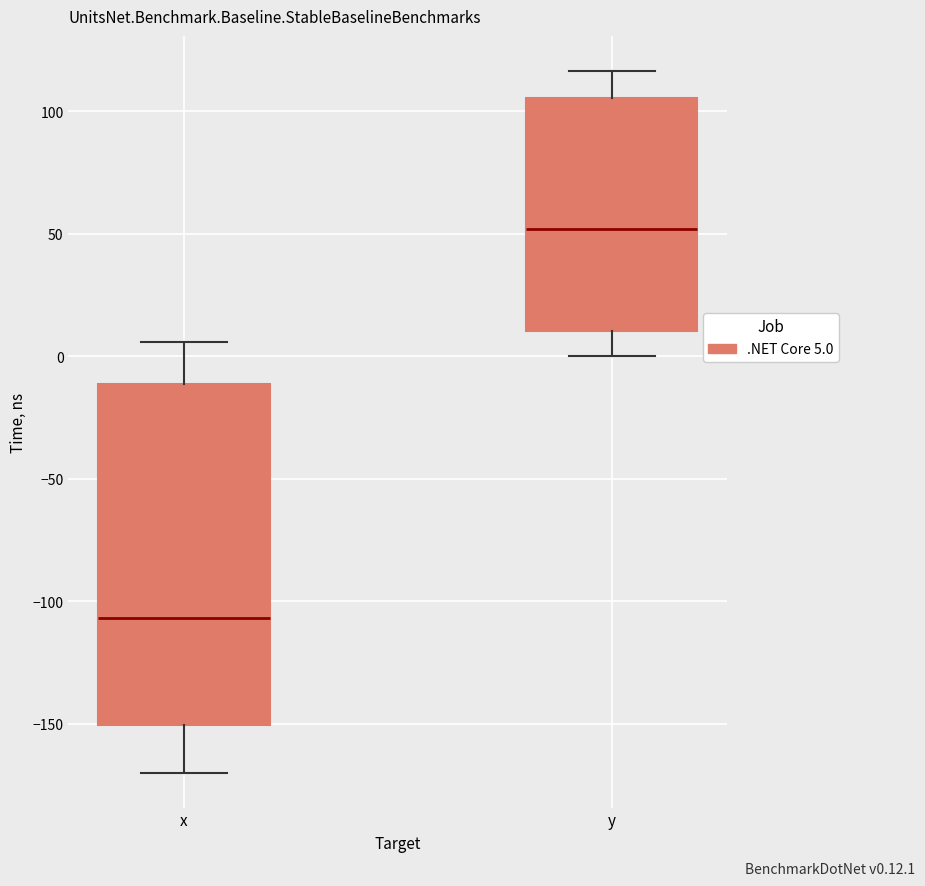

Where does the median line of the box for y sit on the y-axis? The values are not printed on the chart, so give them approximately, as read against the axis.

50